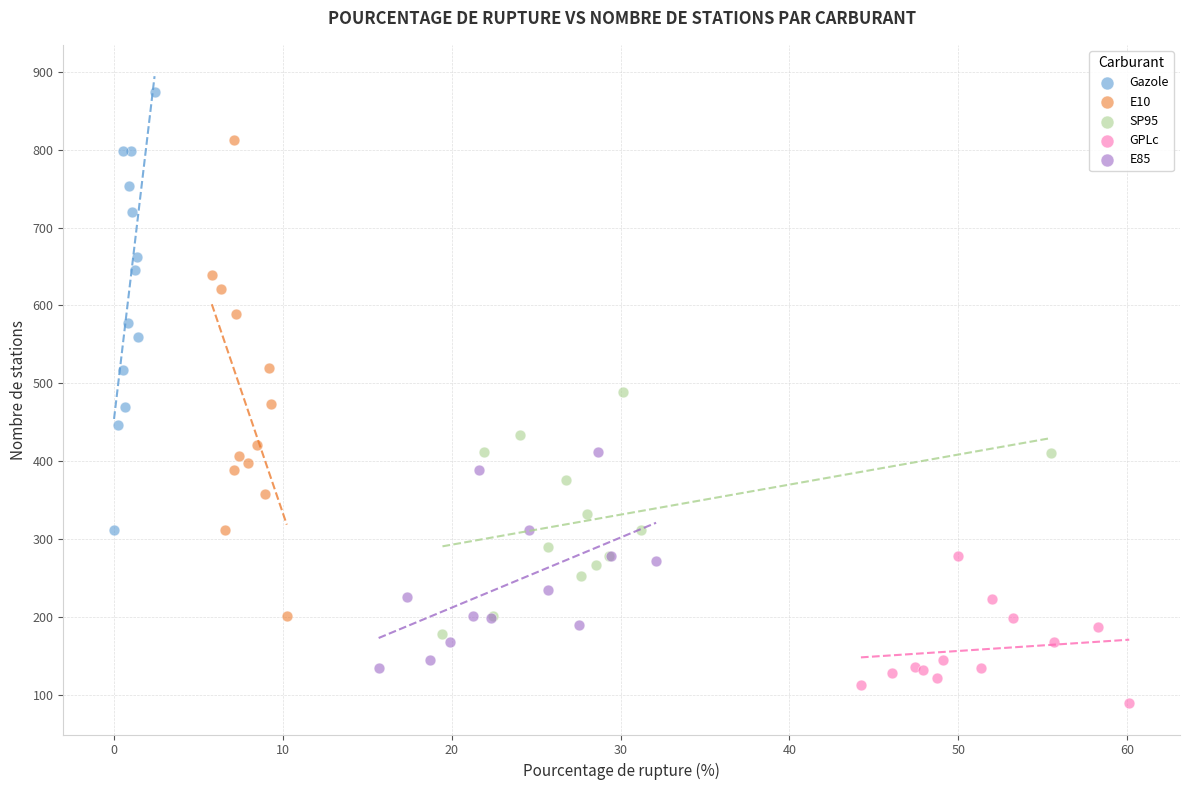

Which series has the widest spread of Y values?

E10